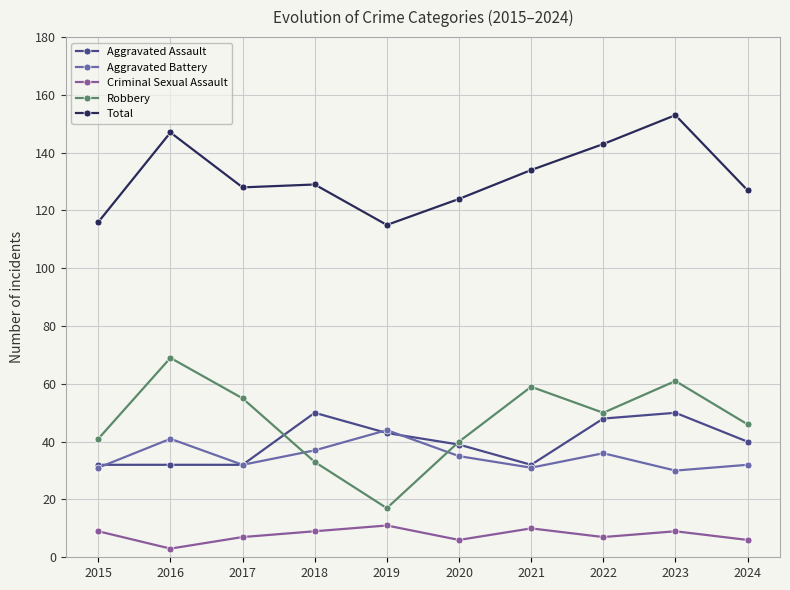

At which category does Aggravated Battery reach its first local peak?

2016